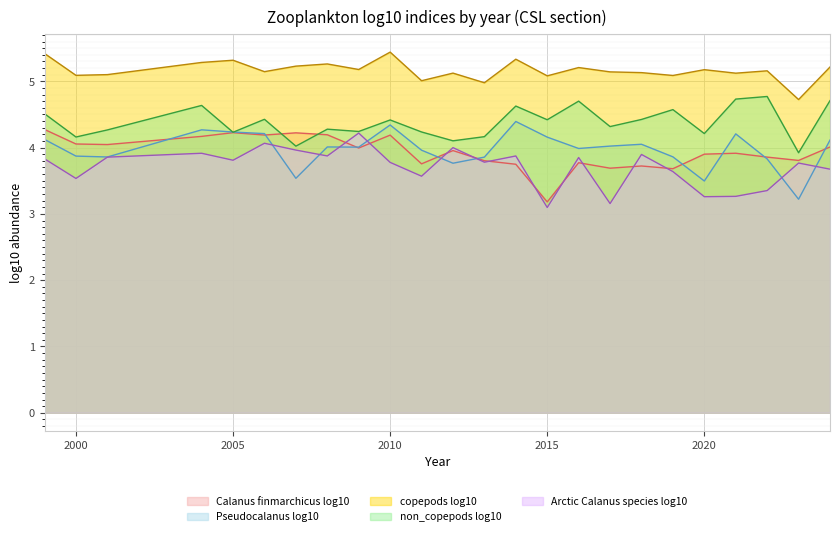

Which category has the highest value across all series?

2010